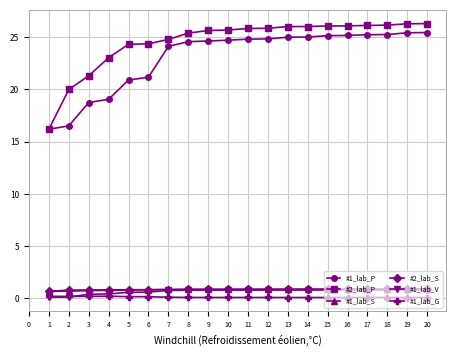

What is the value of the #1_lab_V point at the 9th from the left?

0.8